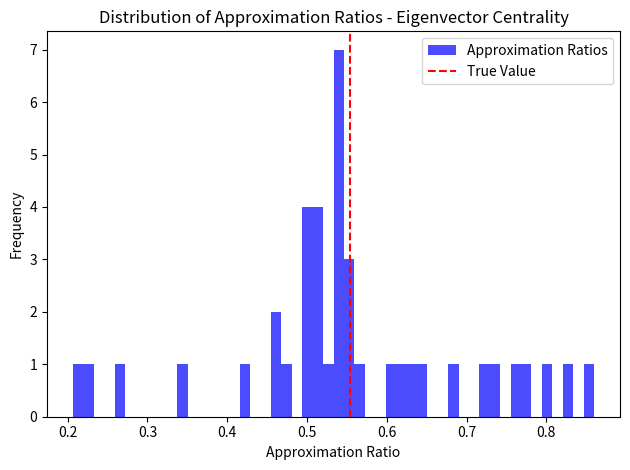

Around what value on the x-axis is the tallest bar? Give the approximate position of its centre, as read against the axis.

0.54